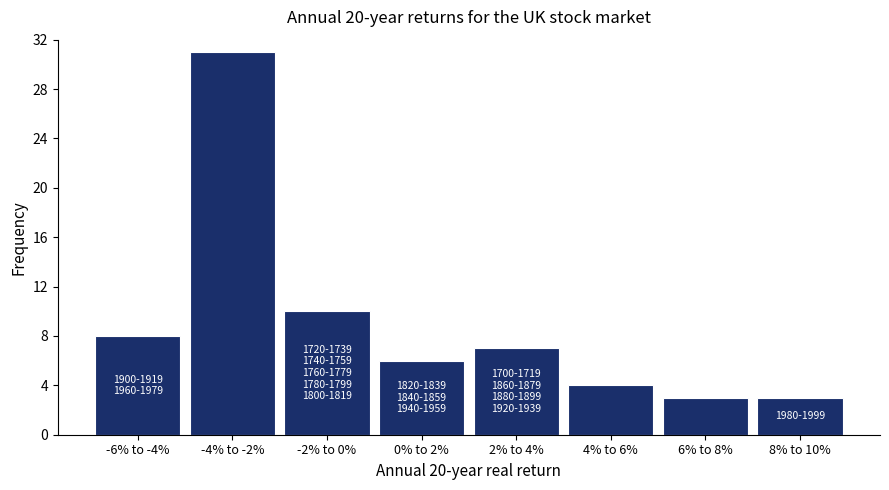

Reading left to right, list all the values displayed in this chart.

8	31	10	6	7	4	3	3